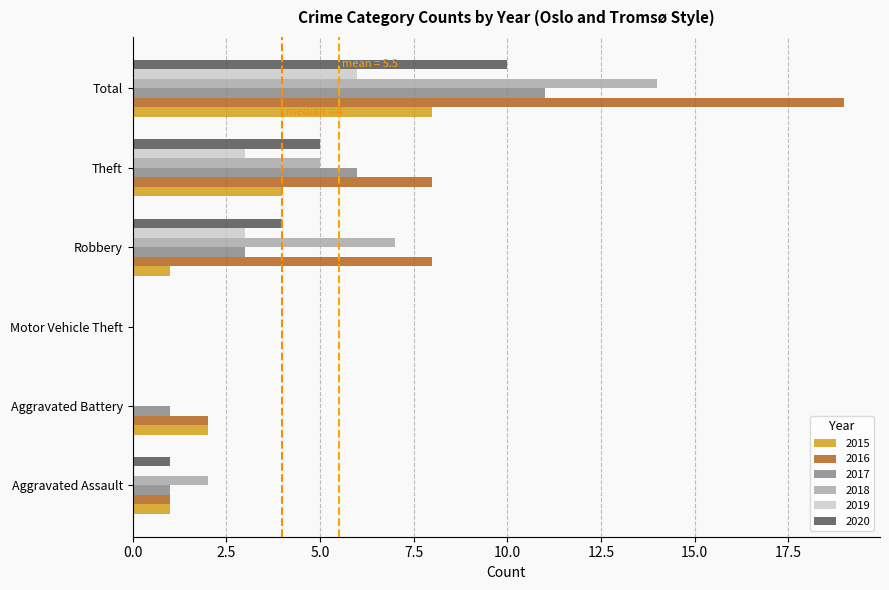

What is the sum of all 2018 values?

28